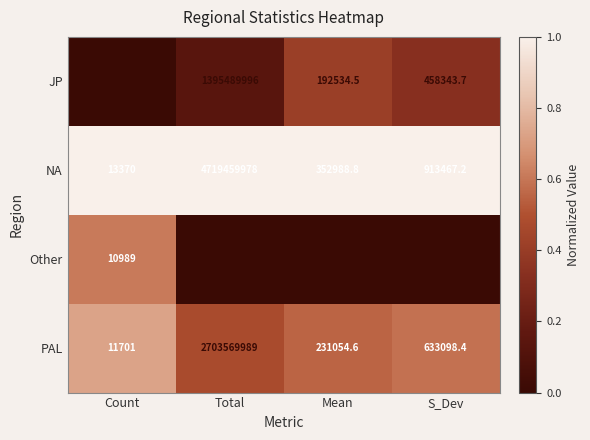

Which series has the largest total across all categories?

NA